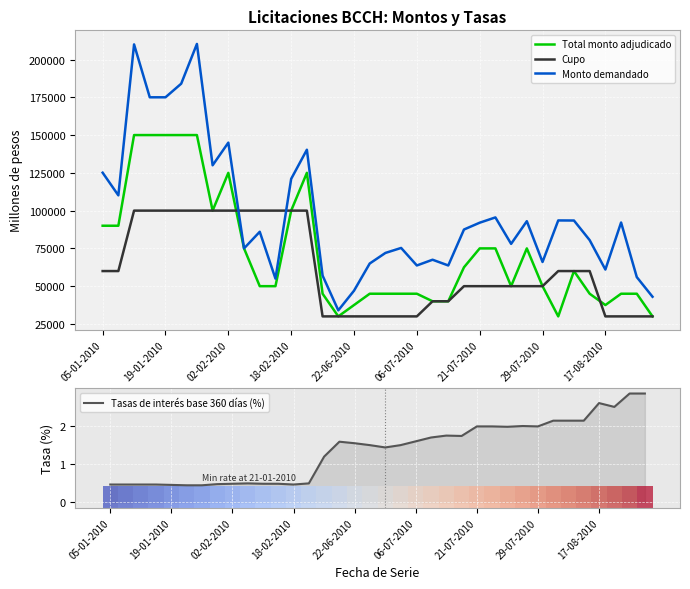

What is the minimum value for Monto demandado?

34000